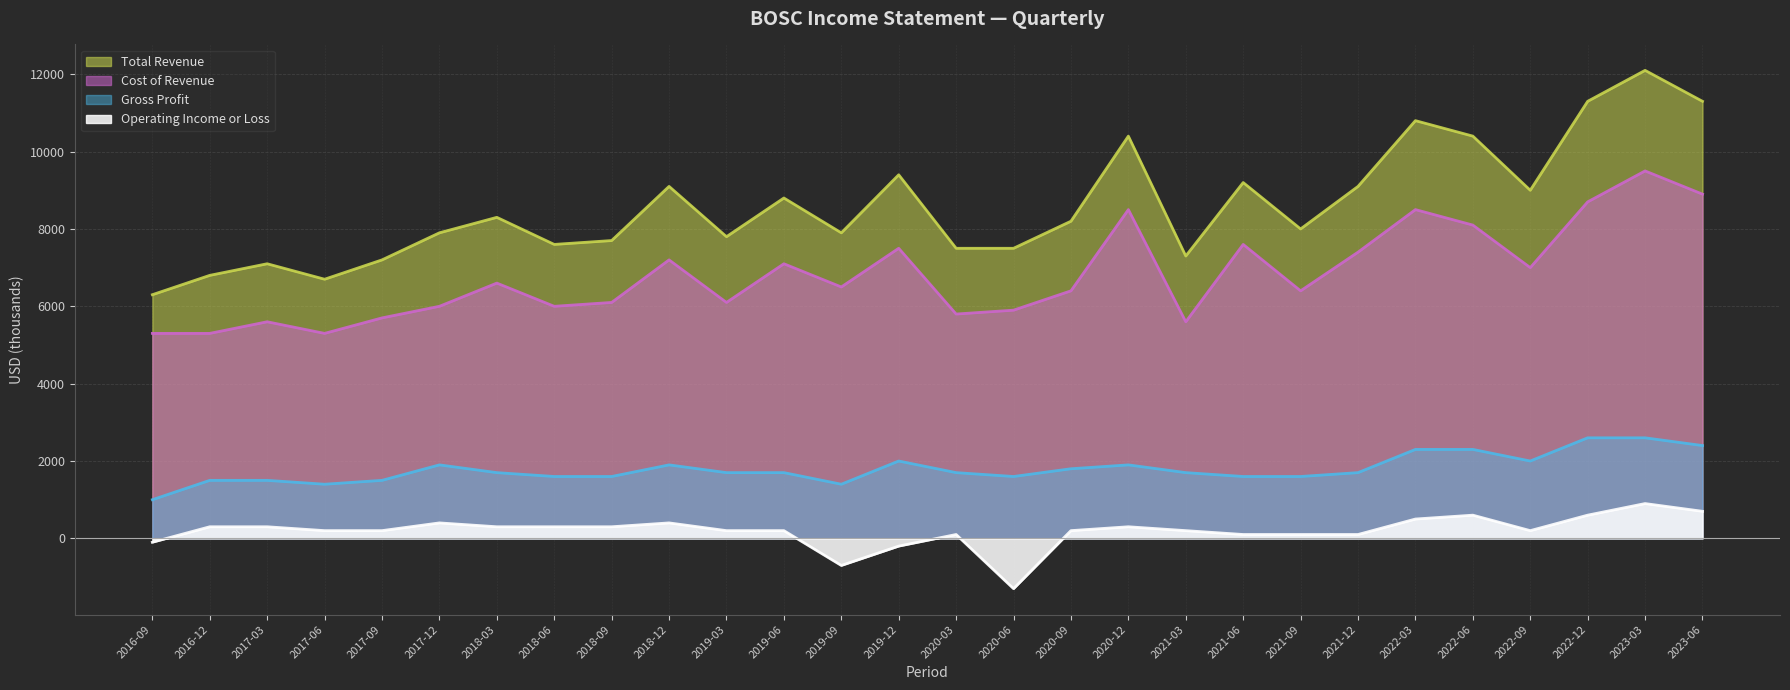

Count the number of categories in the chart.

28